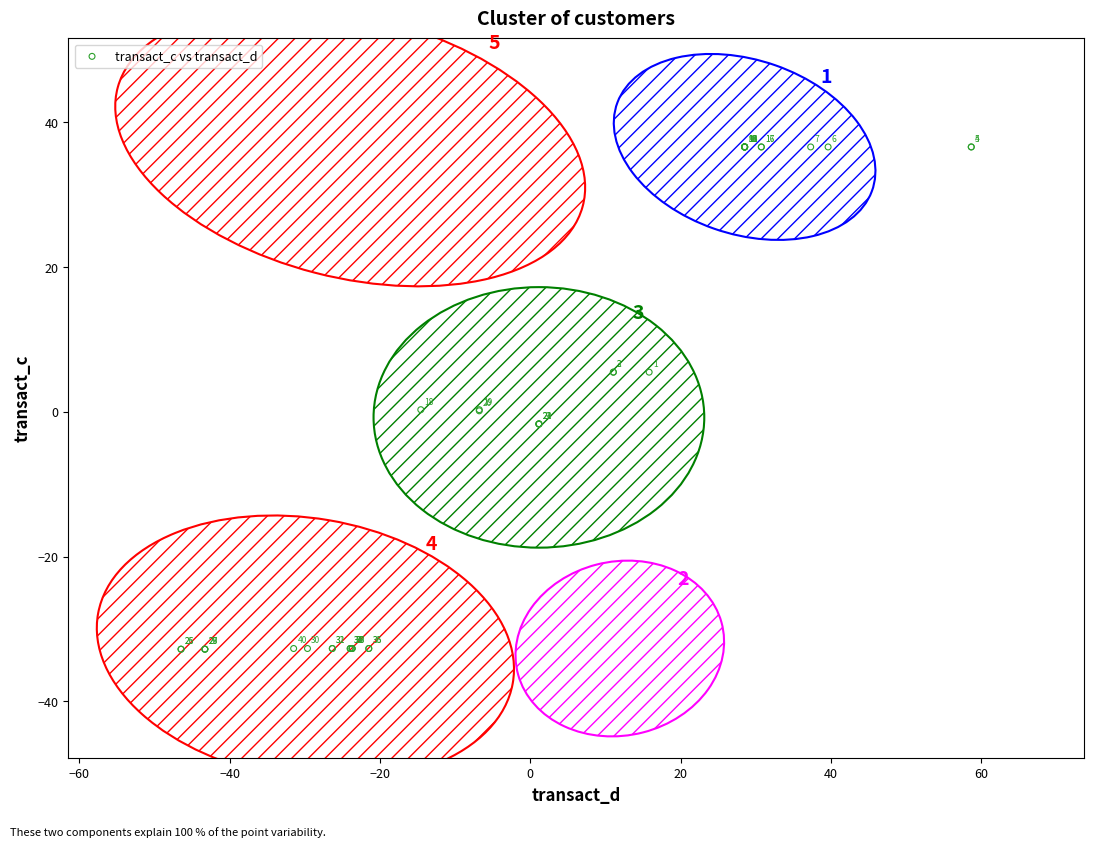

What Y value in the scatter plot is closest to 1?

0.3